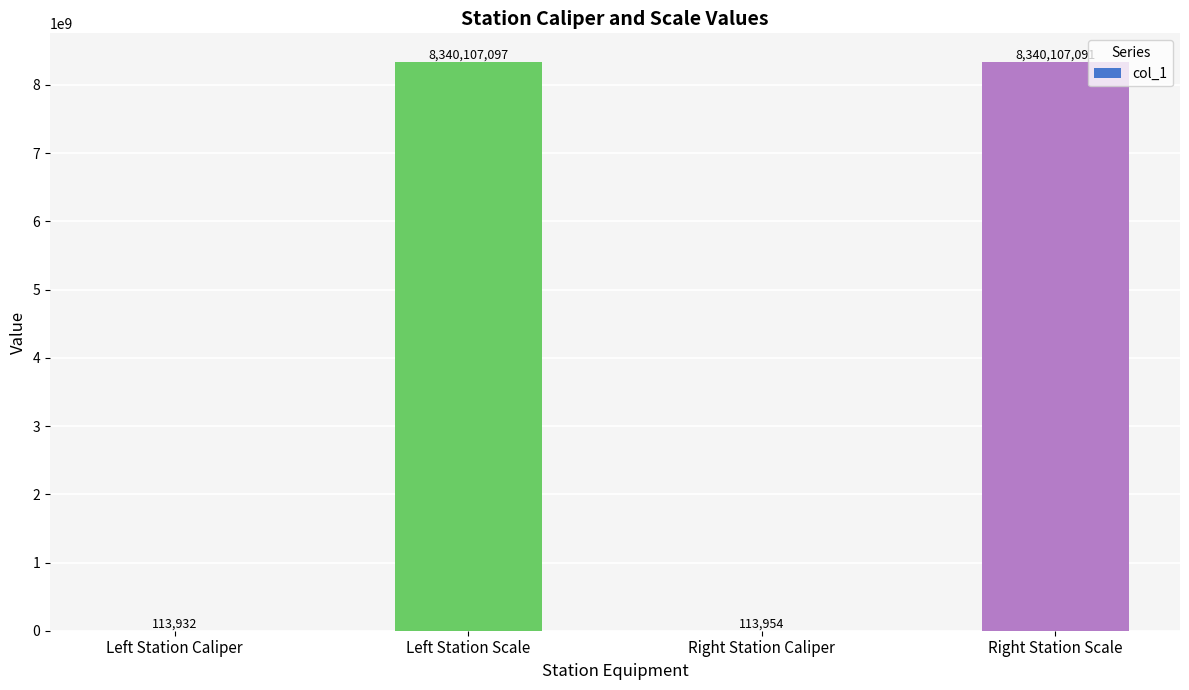

What is the sum of all values?

16680442074